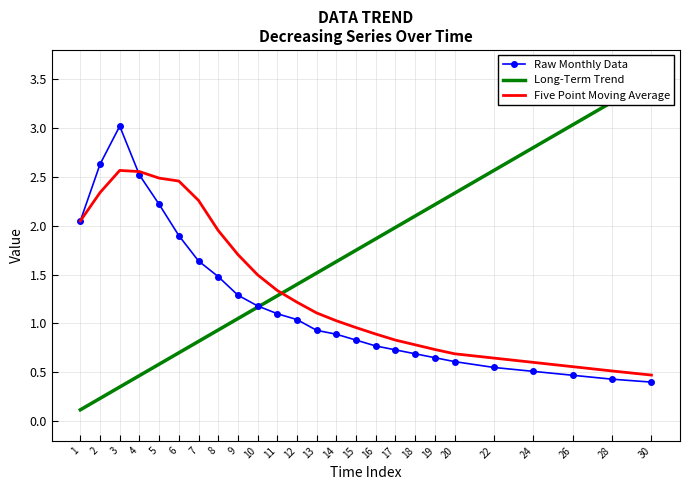

True or false: Long-Term Trend has a value of 0.5 at 8.

False